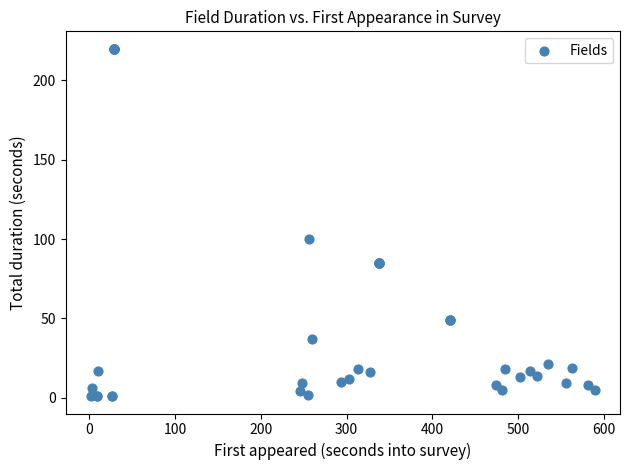

What Y value in the scatter plot is closest to 110?

100